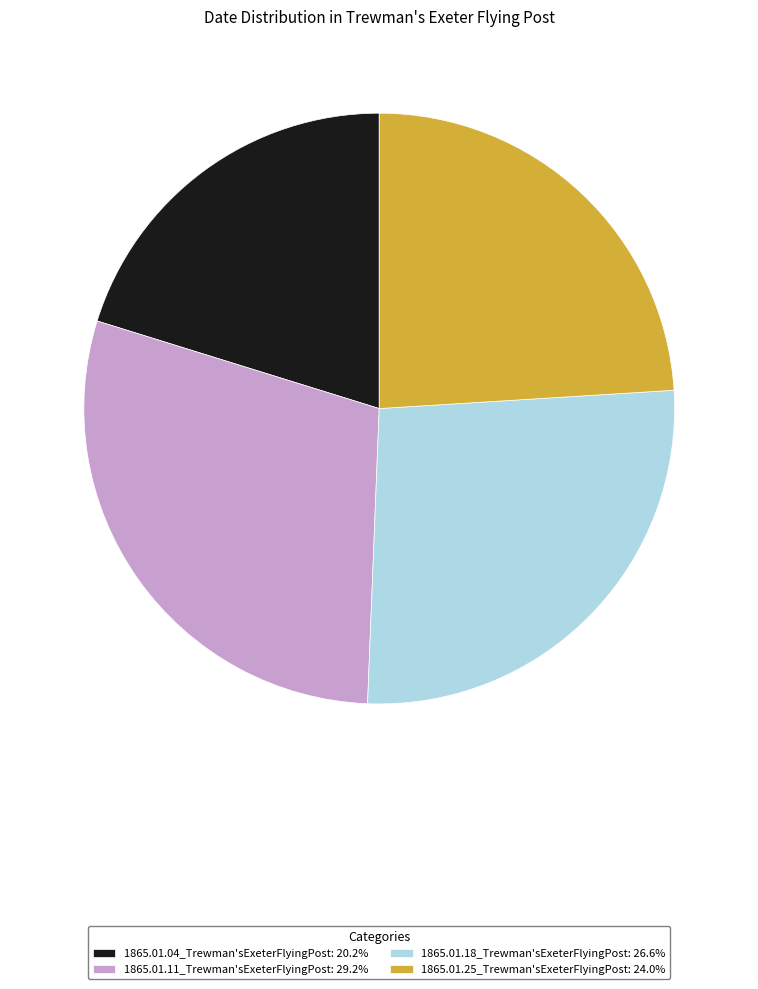

Which category has the biggest portion of the pie?

1865.01.11_Trewman'sExeterFlyingPost